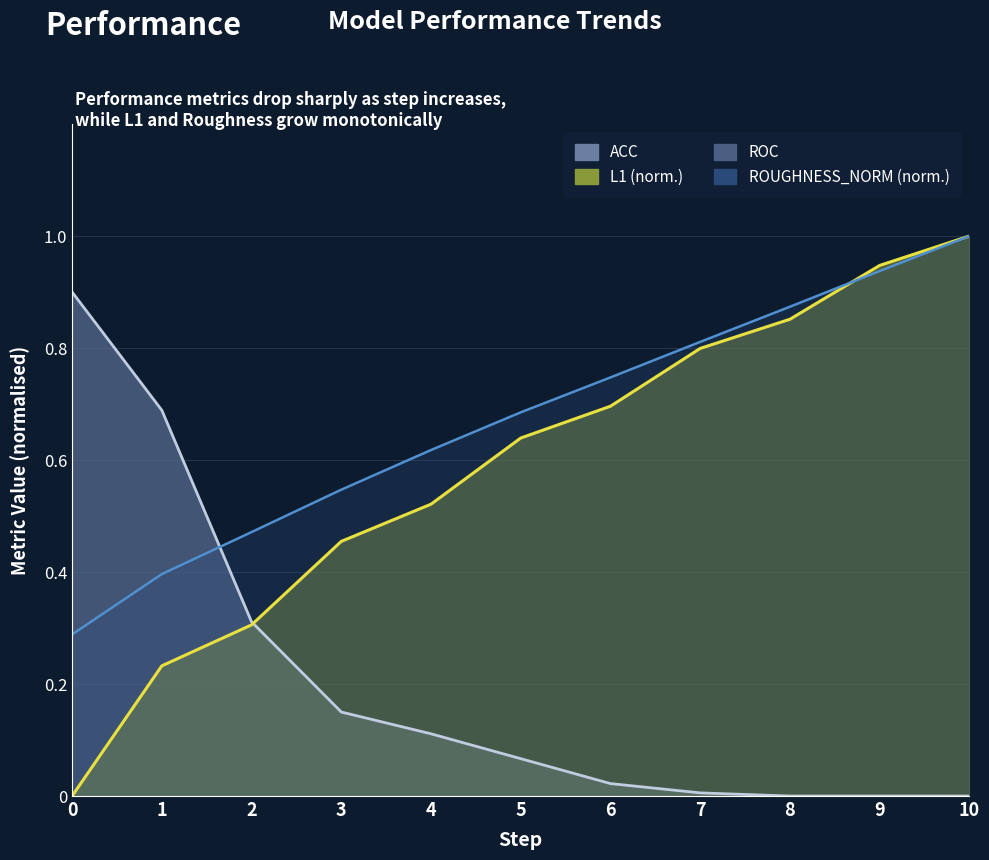

What is the value of the 2nd point from the left?

0.7